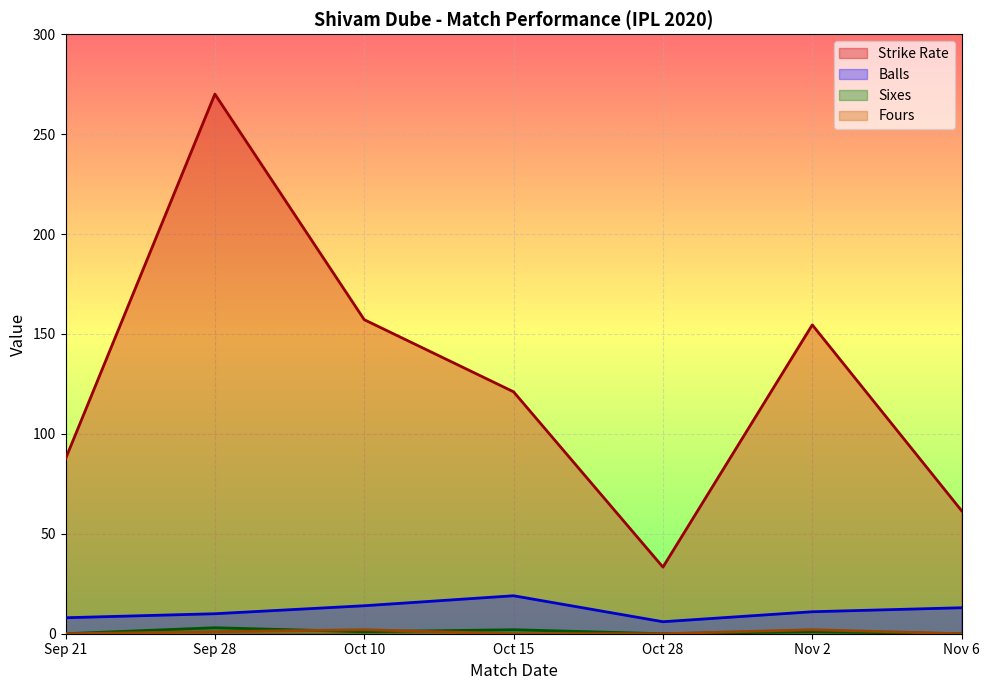

Rank the series by their maximum value, from highest to lowest.

sr, balls, numberOf6, numberOf4